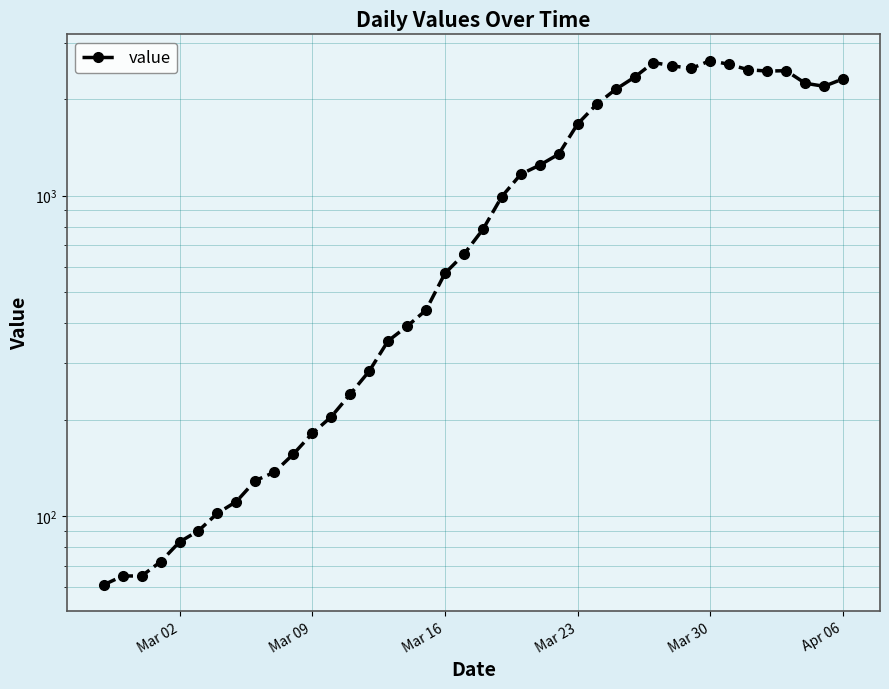

What is the difference between the maximum and minimum values?

2579